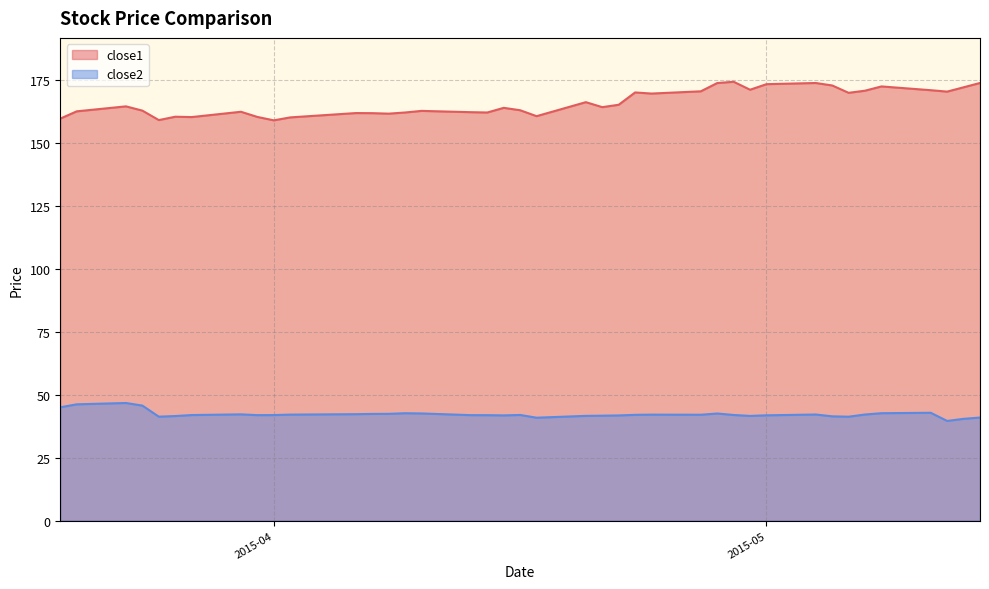

Is it true that close2 equals 42.1 at 2015-04-27?

True